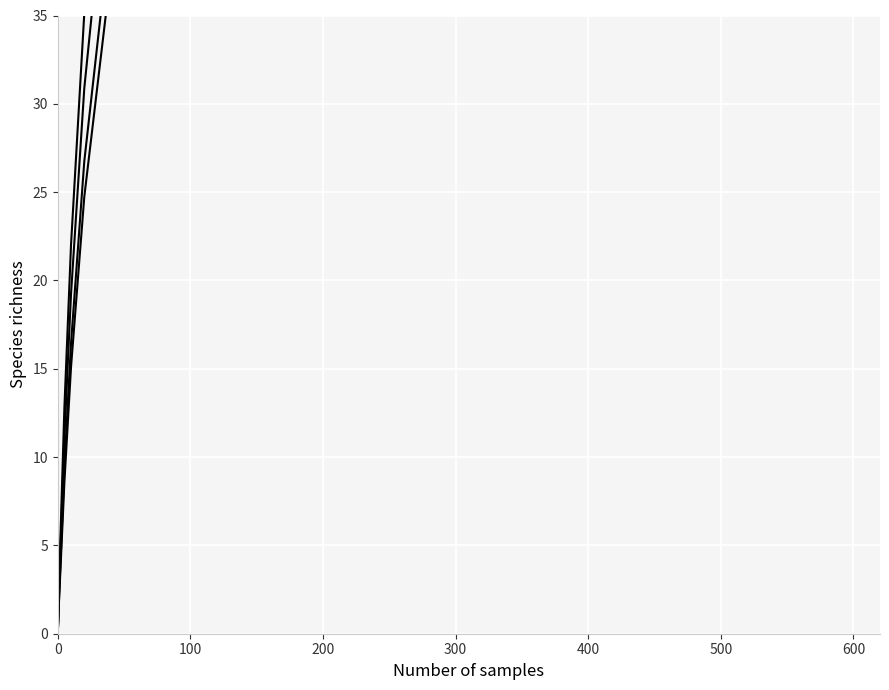

At how many categories does at least one series exceed 16?

14